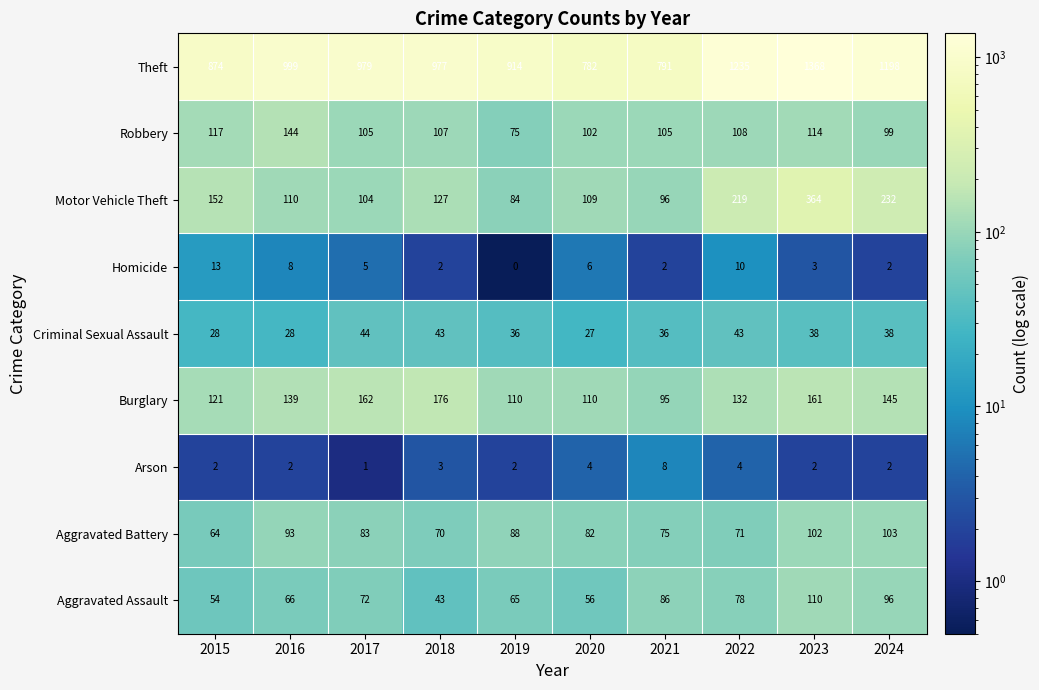

What is the minimum value for Aggravated Assault?

43